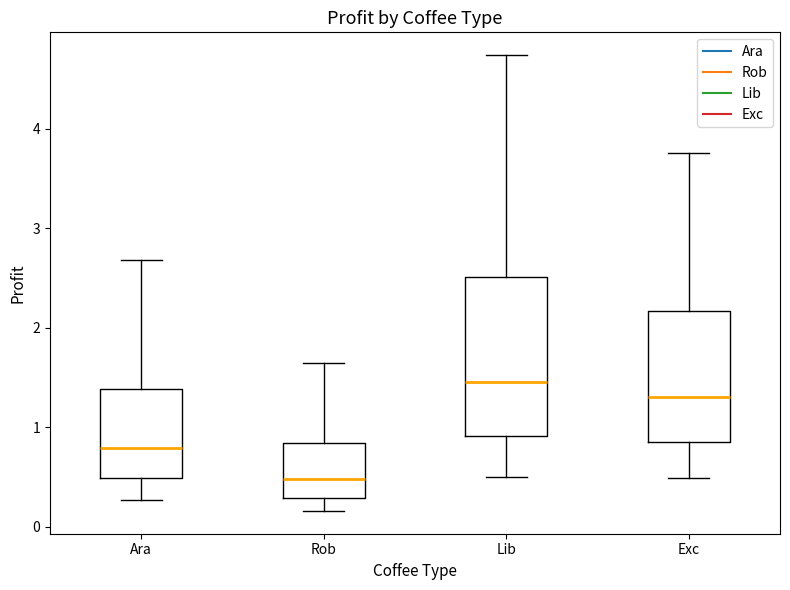

Reading left to right, read every box against the y-axis: the position of its median line, the range the box covers, and the ends of its whiskers. The values are not printed on the chart, so give them approximately, as read against the axis.

Ara: median 0.8, box 0.5 to 1.4, whiskers 0.3 to 2.7
Rob: median 0.5, box 0.3 to 0.8, whiskers 0.2 to 1.6
Lib: median 1.5, box 0.9 to 2.5, whiskers 0.5 to 4.7
Exc: median 1.3, box 0.9 to 2.2, whiskers 0.5 to 3.8